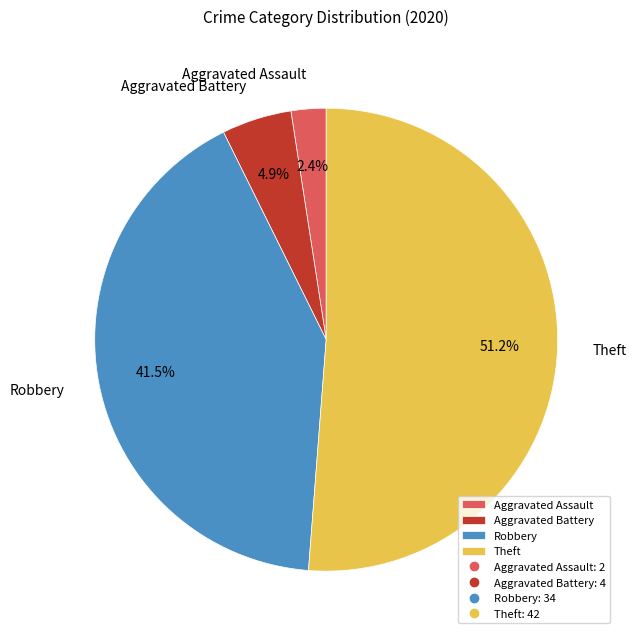

To the nearest percent, what is the difference between the largest and smallest slice percentages?

49%